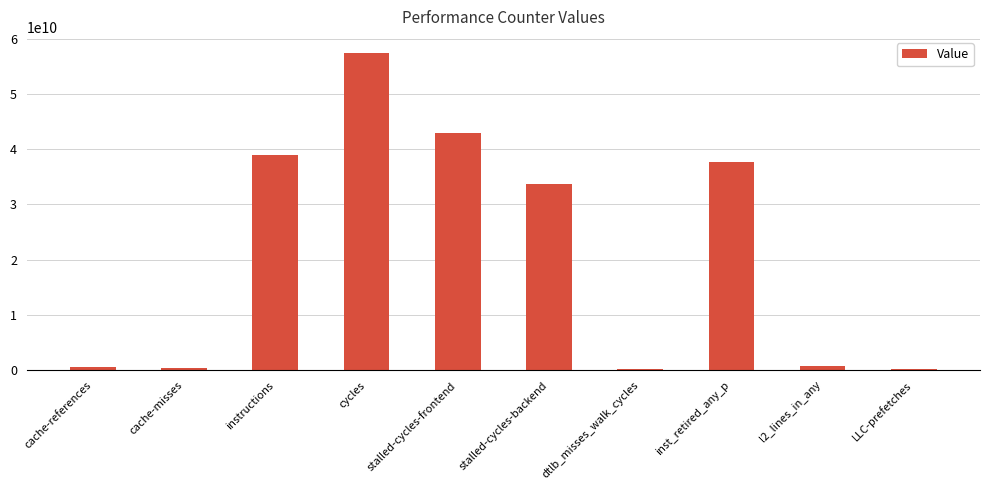

At which label is the value closest to 28835021713?

stalled-cycles-backend